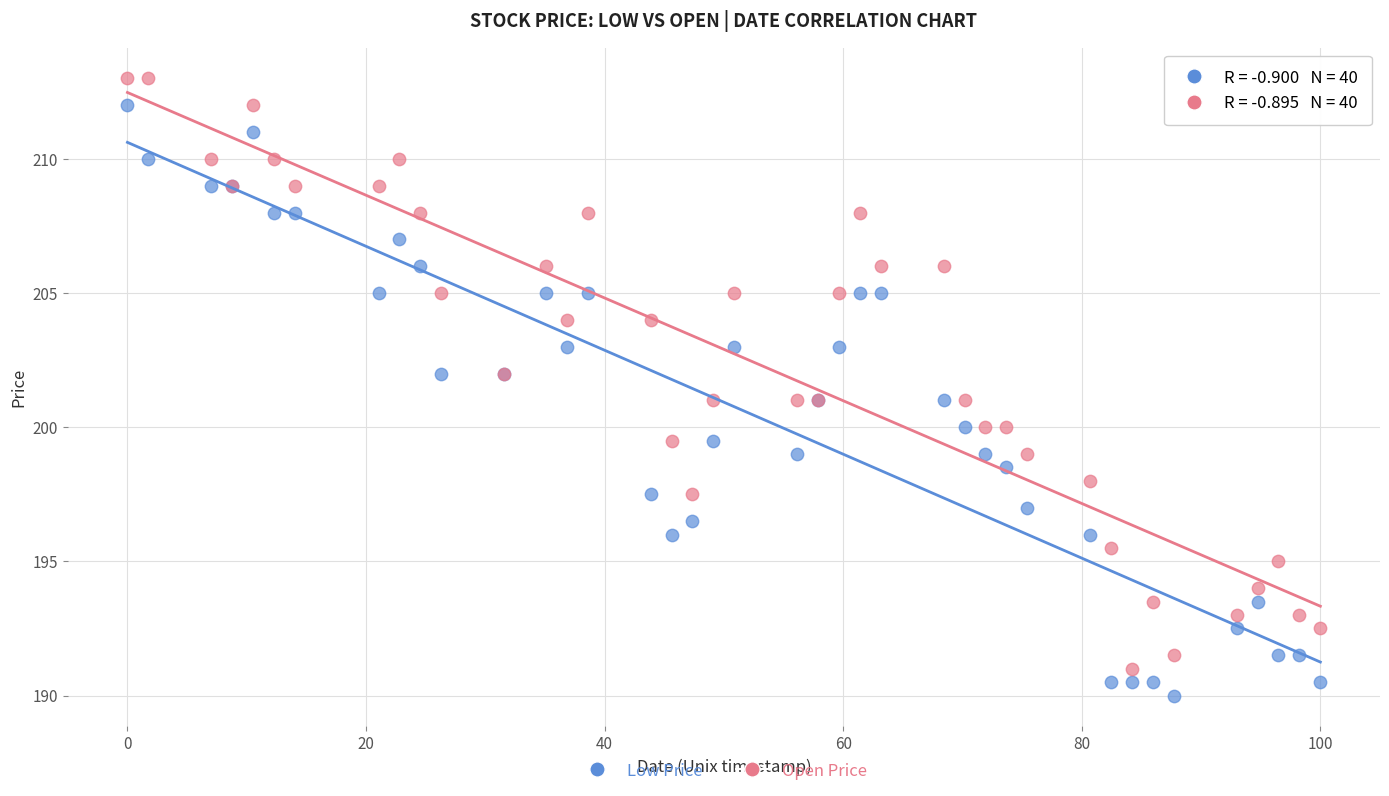

What are all the series names shown in the legend?

Low Price, Open Price